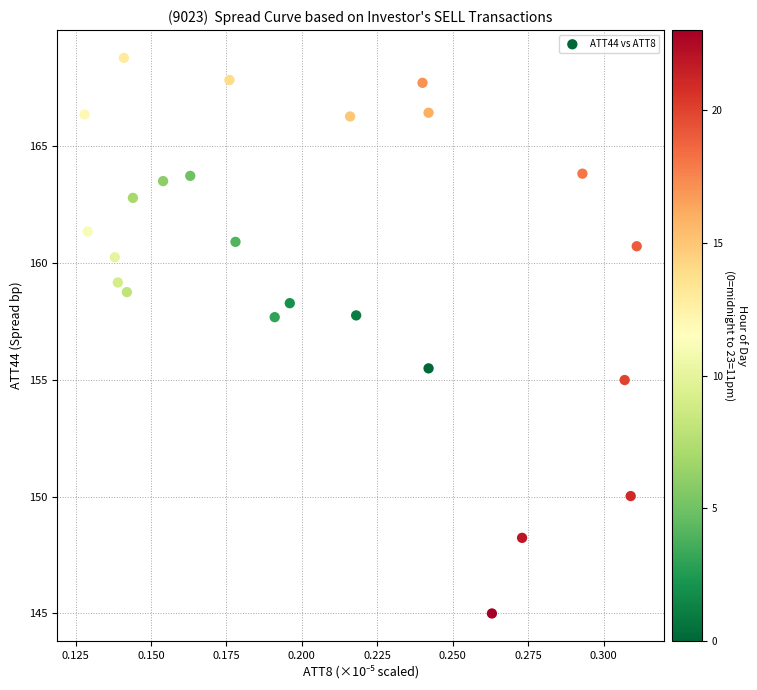

What Y value in the scatter plot is closest to 156?

155.5